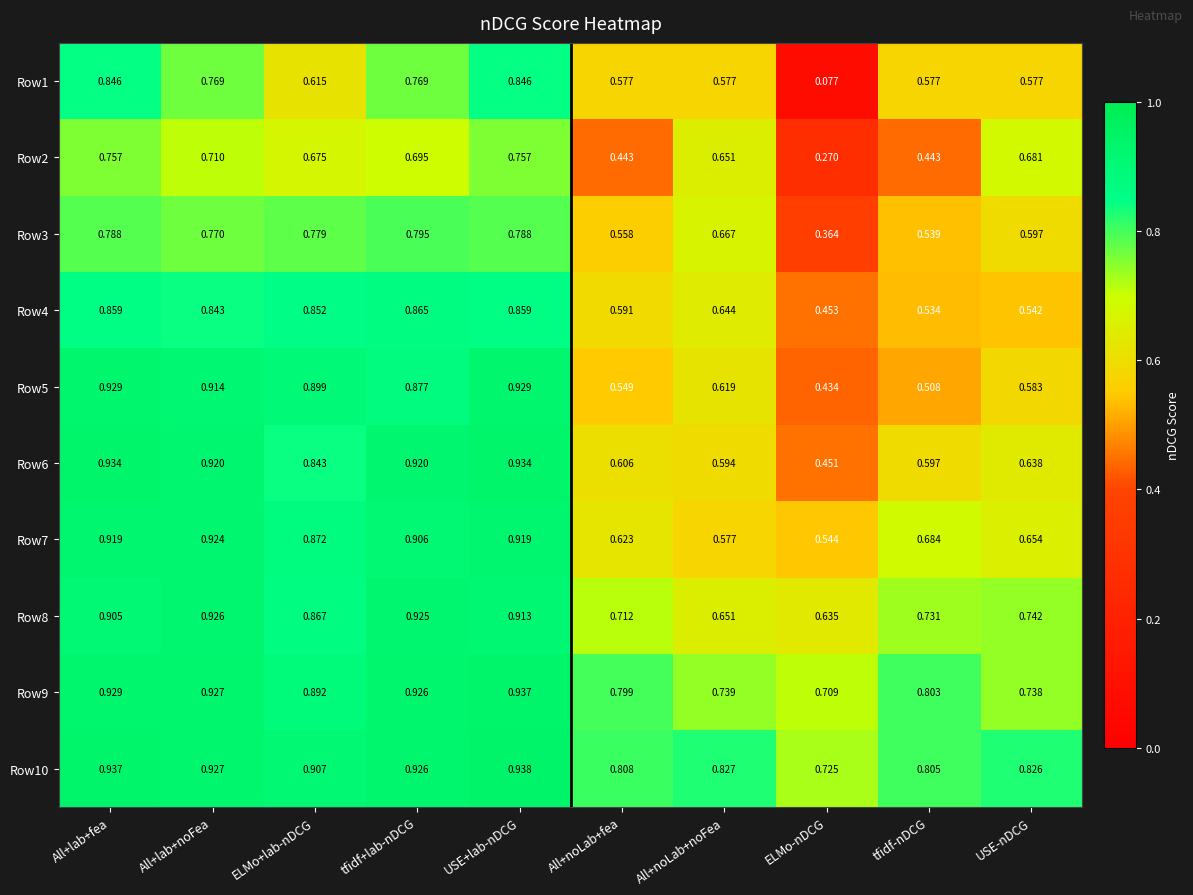

At which label does Row4 reach its minimum?

ELMo-nDCG